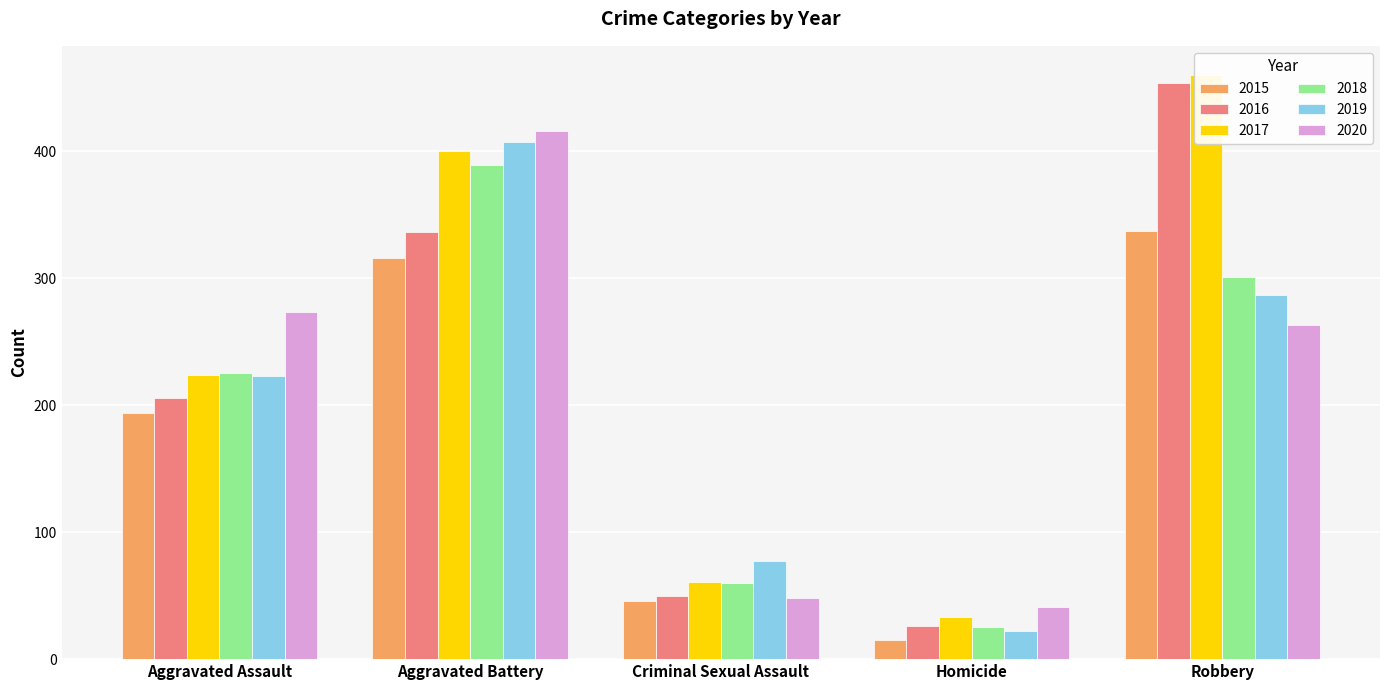

What is the total value across all series at Criminal Sexual Assault?

342